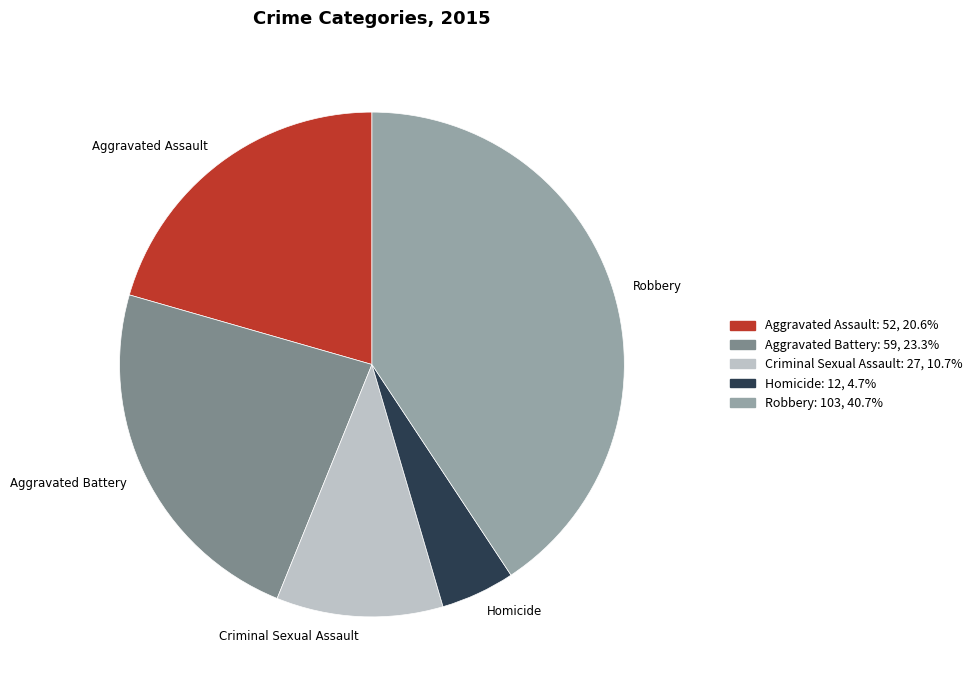

Combined, do Homicide and Aggravated Assault account for over 50%?

No